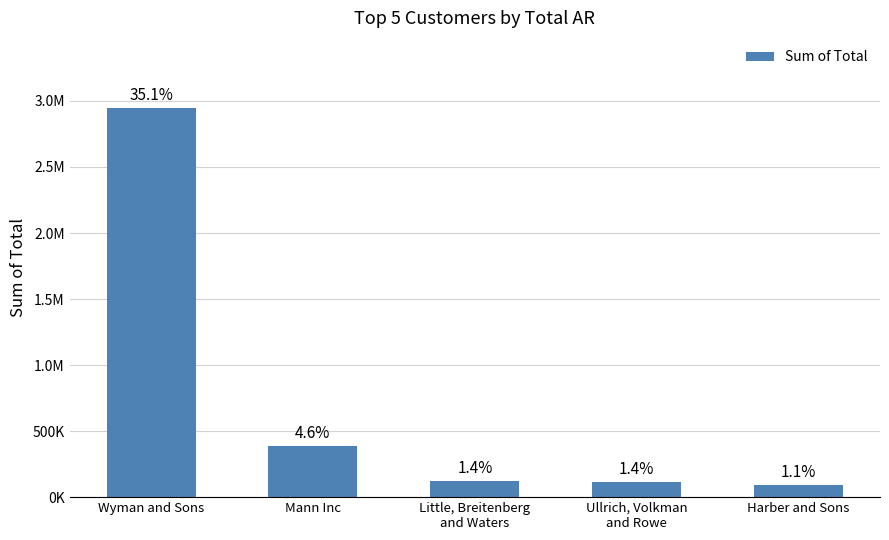

Reading right to left, list all the values displayed in this chart.

92053.6	116074.0	119480.2	385834.4	2947087.9